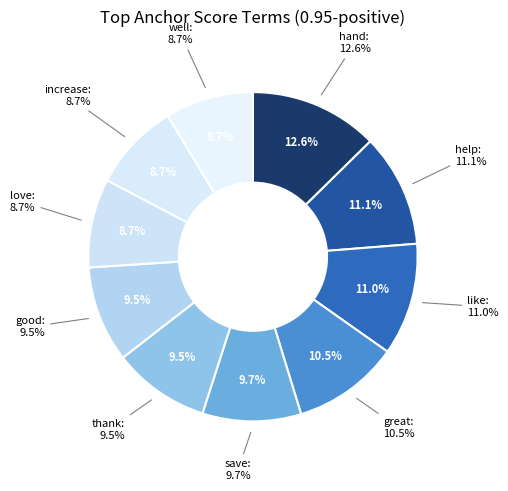

To the nearest percent, what percentage of the pie is well?

9%